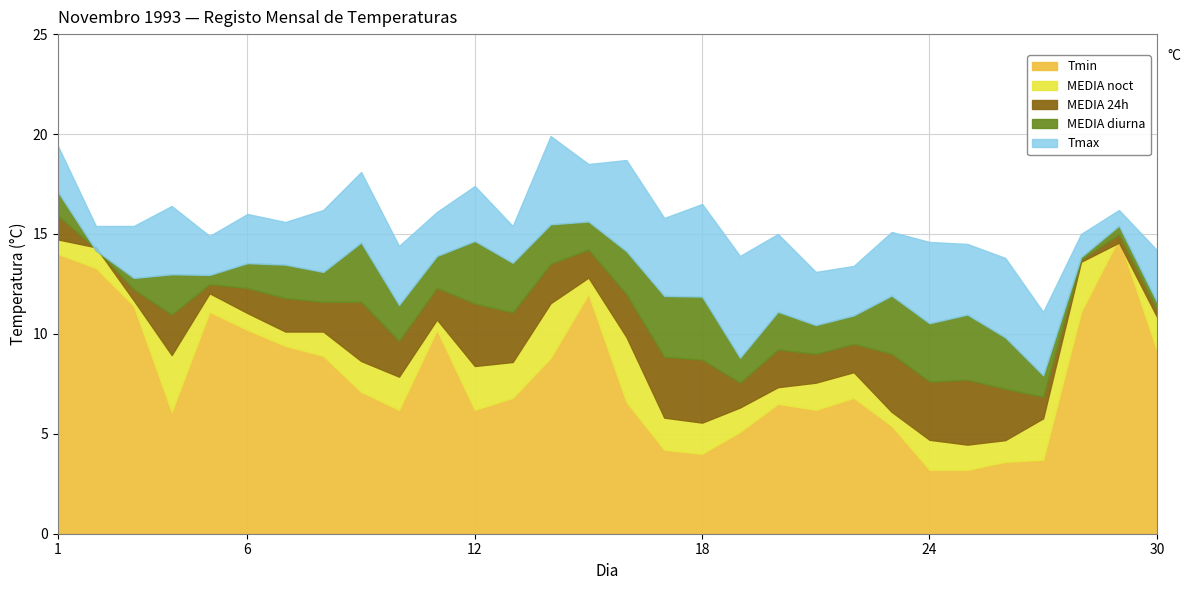

Is it true that Tmax equals 16.0 at 6?

True